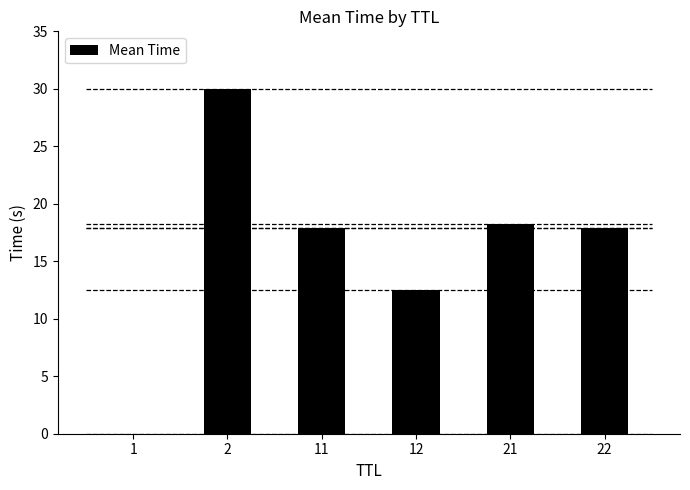

Rank the categories by value from lowest to highest.

1, 12, 11, 22, 21, 2